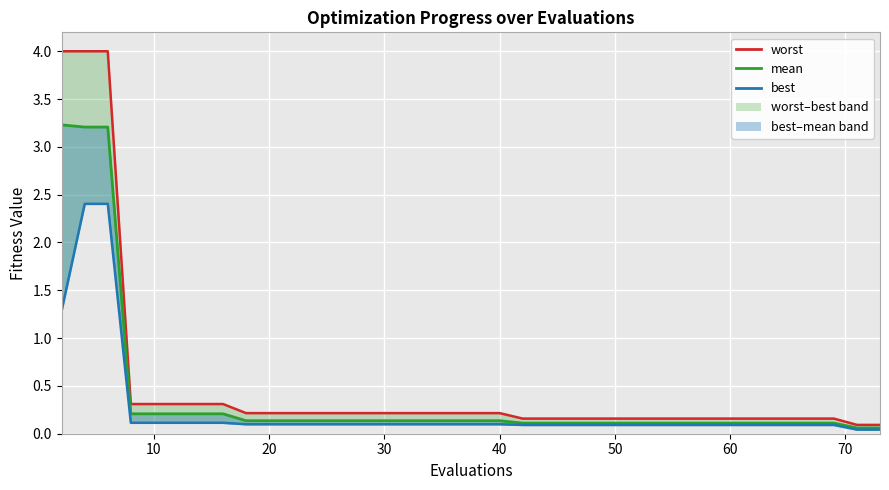

The value of mean at 30 is 0.1. True or false?

True